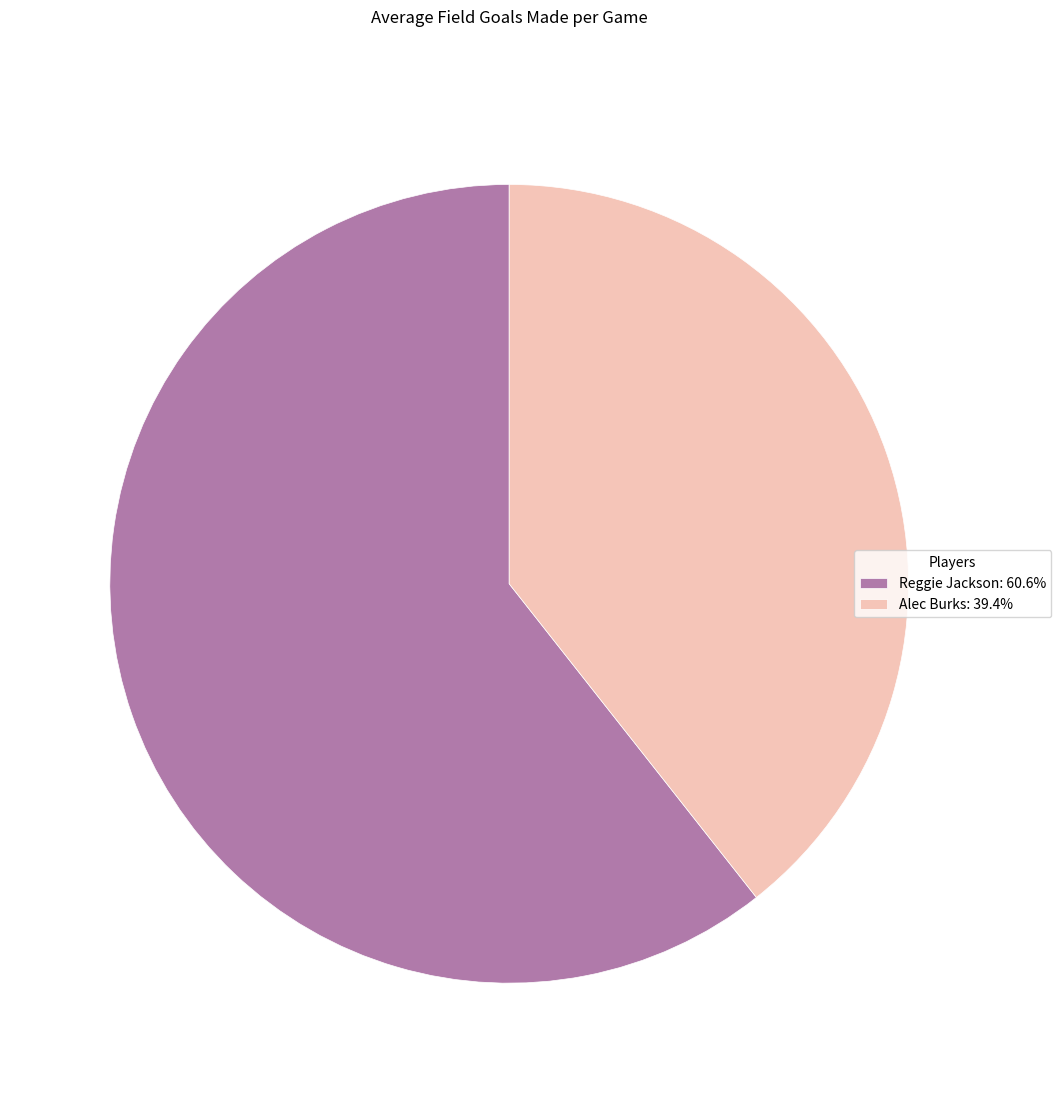

How many segments does this pie chart have?

2